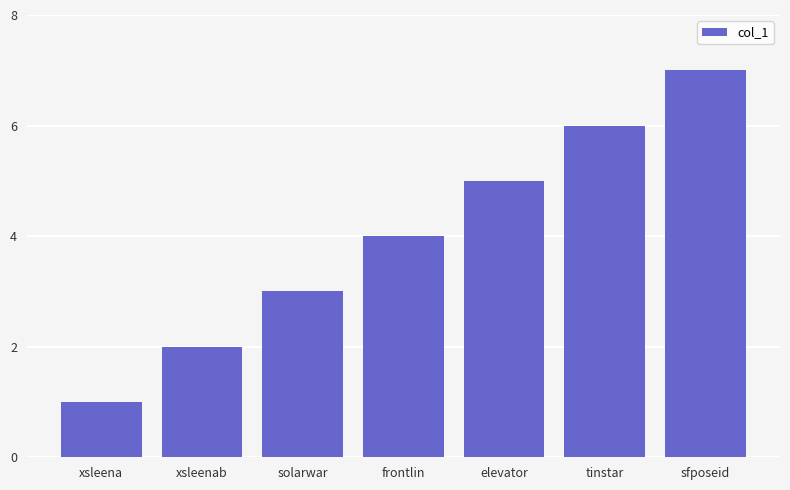

The value at elevator is 3. True or false?

False